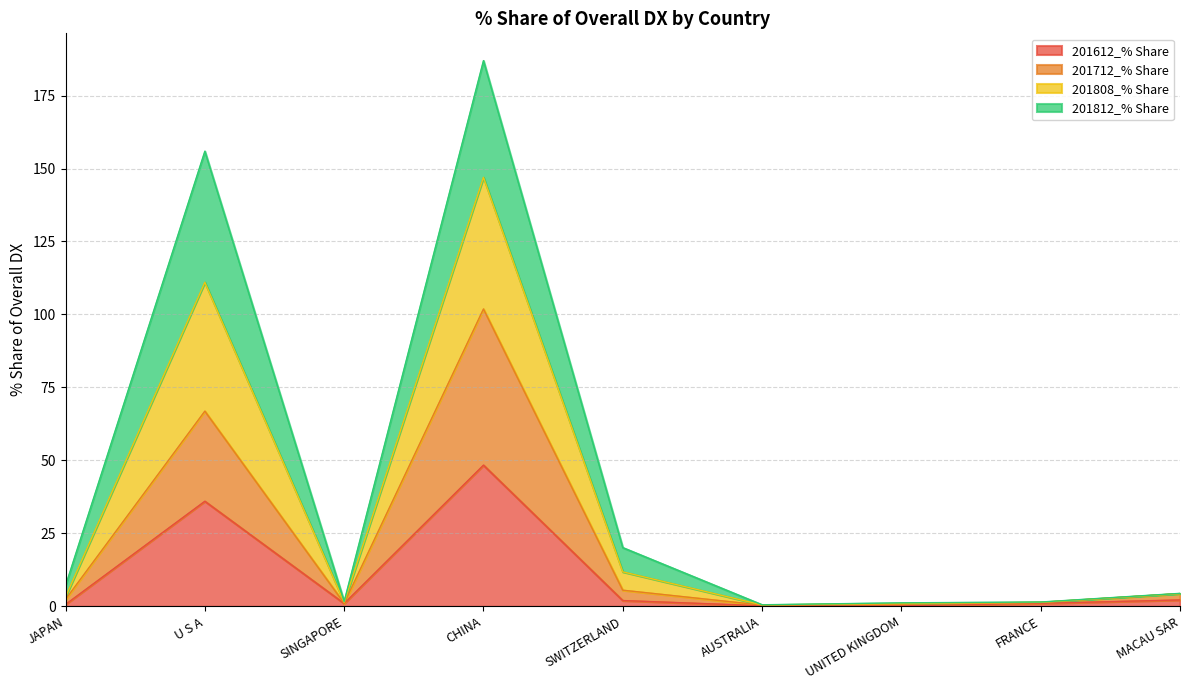

At which category is the sum across all series the highest?

CHINA